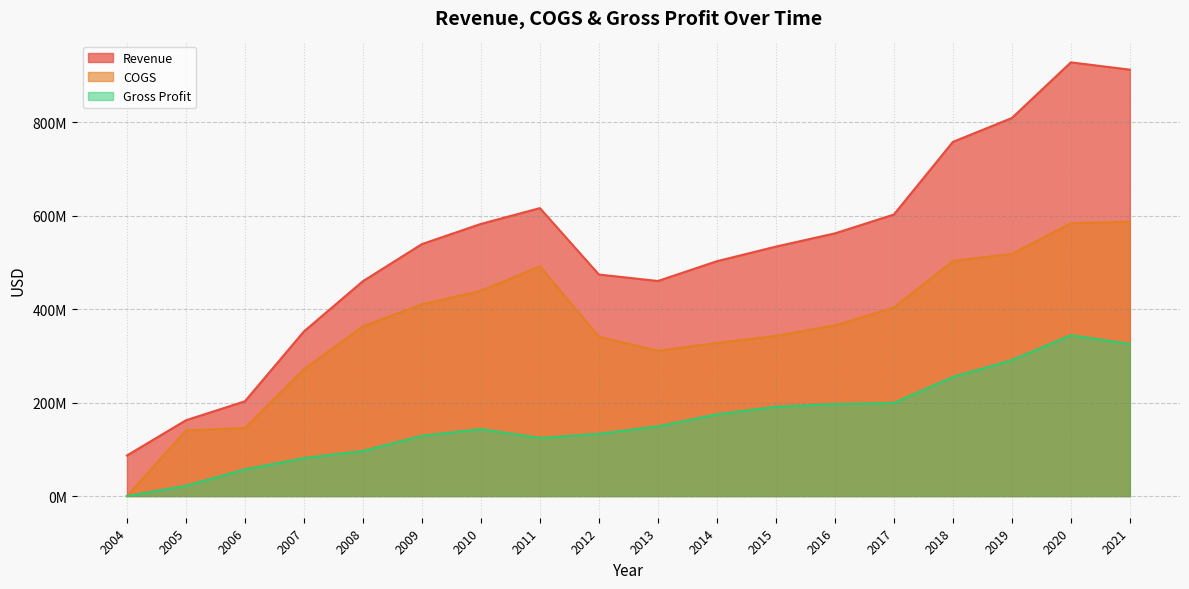

What are all the series names shown in the legend?

Revenue, COGS, Gross Profit